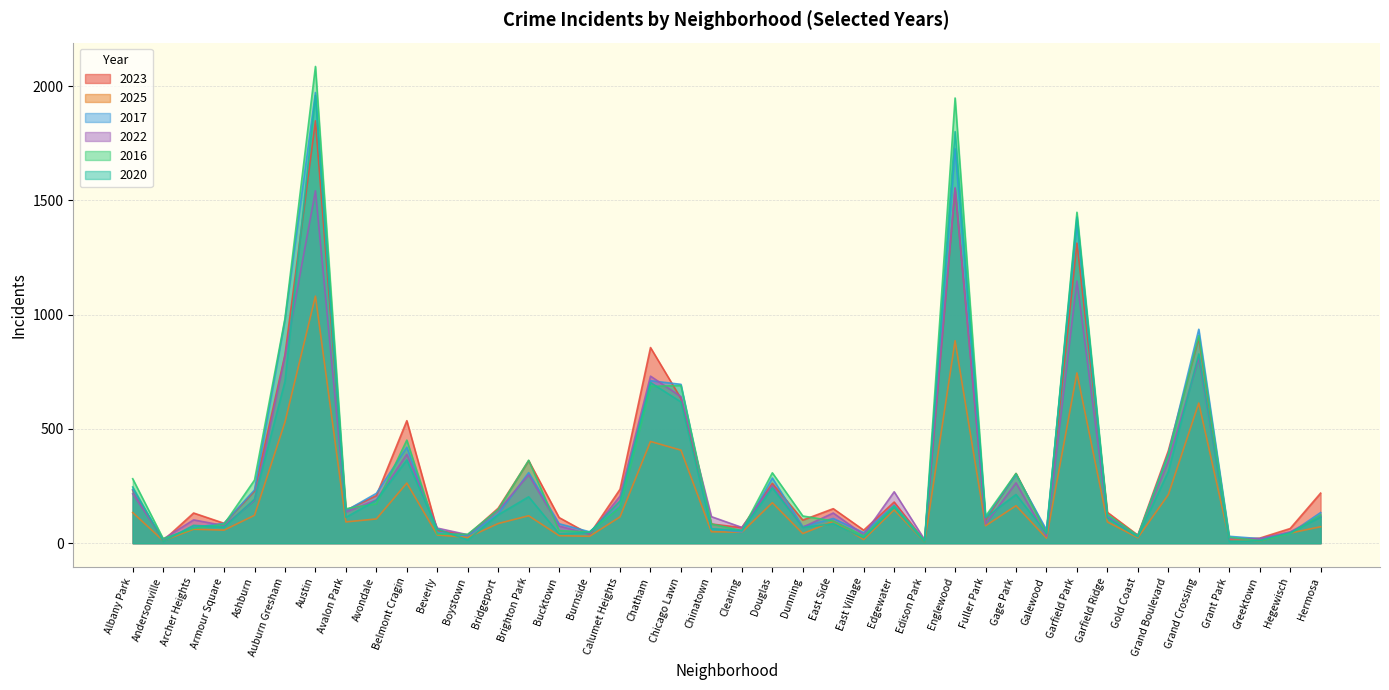

Which category has the lowest value in the 2017 series?

Edison Park